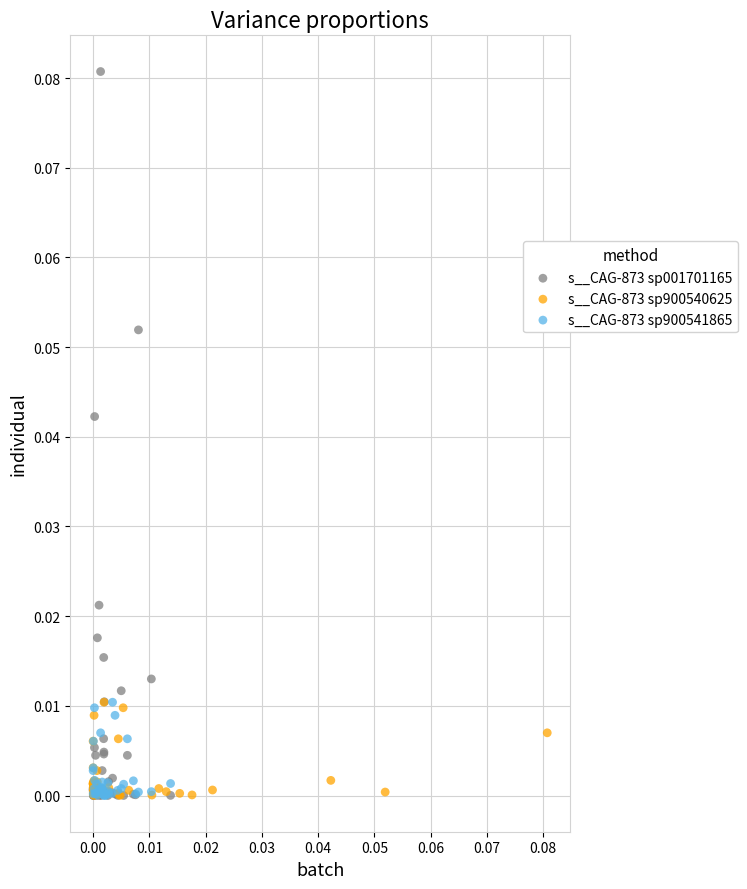

Which series contains the highest Y value?

s__CAG-873 sp001701165